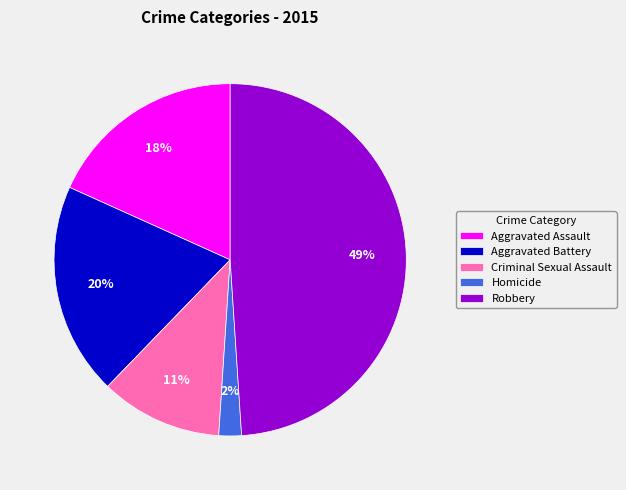

To the nearest percent, what portion does Aggravated Battery represent?

20%